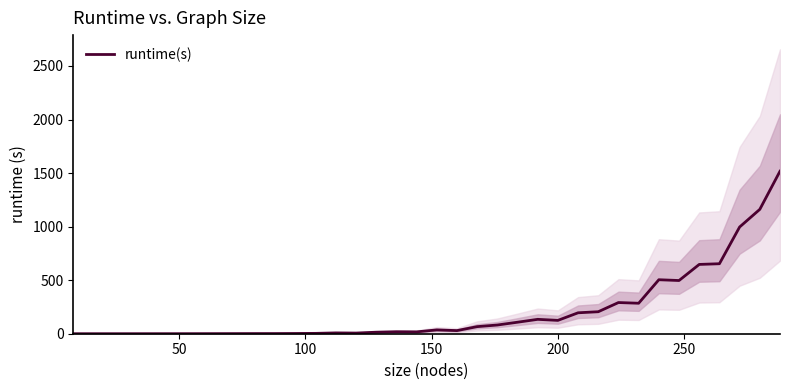

What is the average value?

211.3